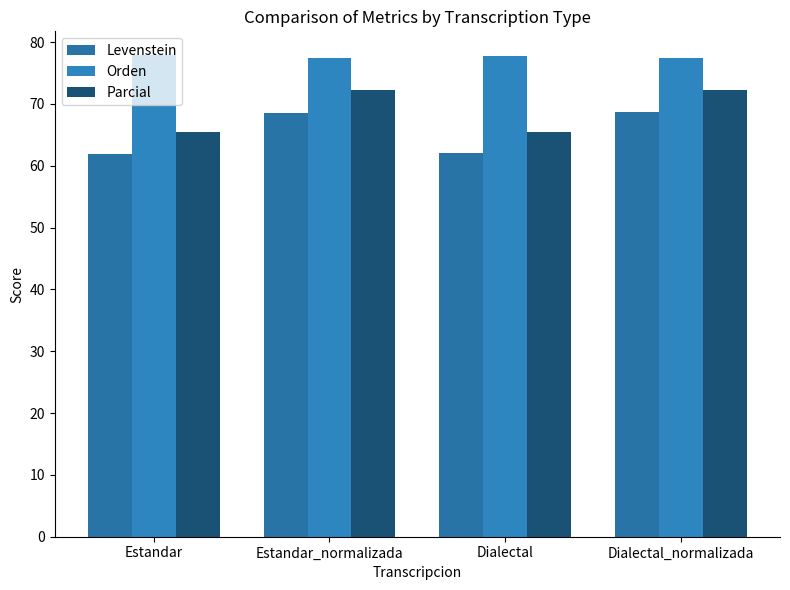

The Parcial series shows 106.7 at Dialectal. True or false?

False